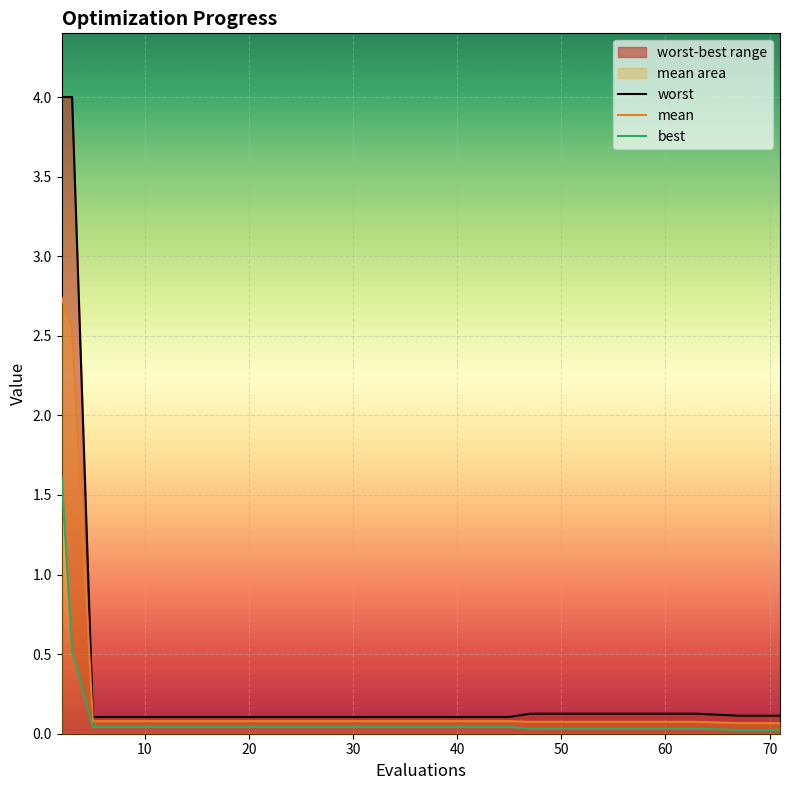

Which series has the widest spread of values?

worst